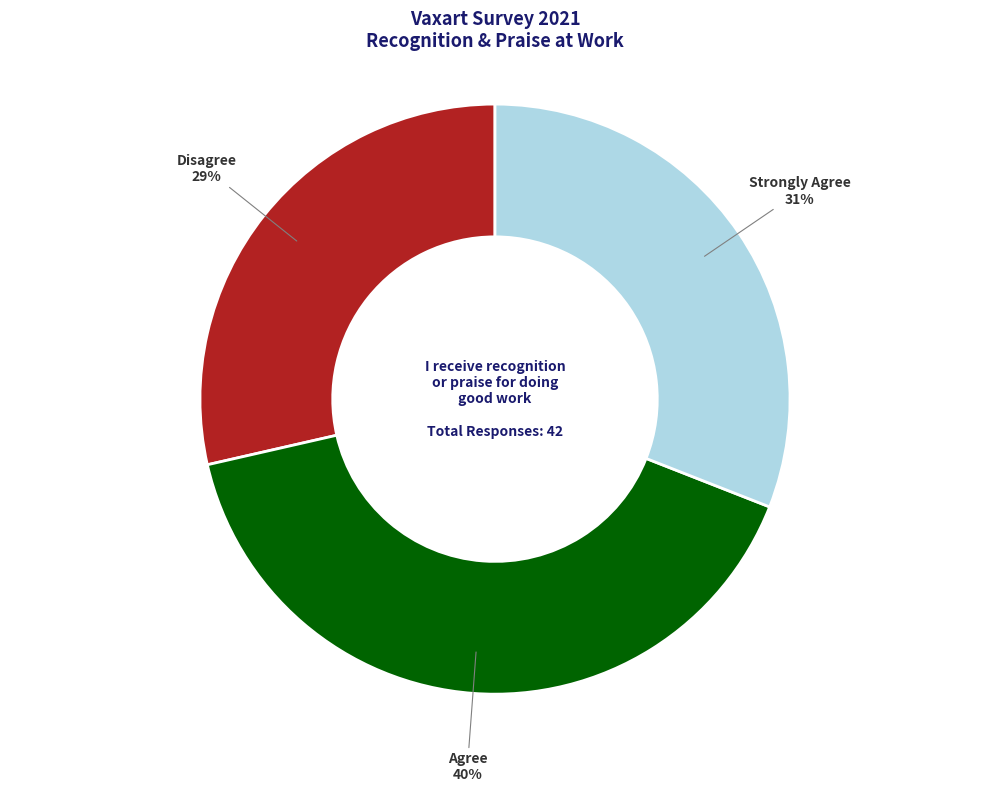

How many segments does this pie chart have?

3